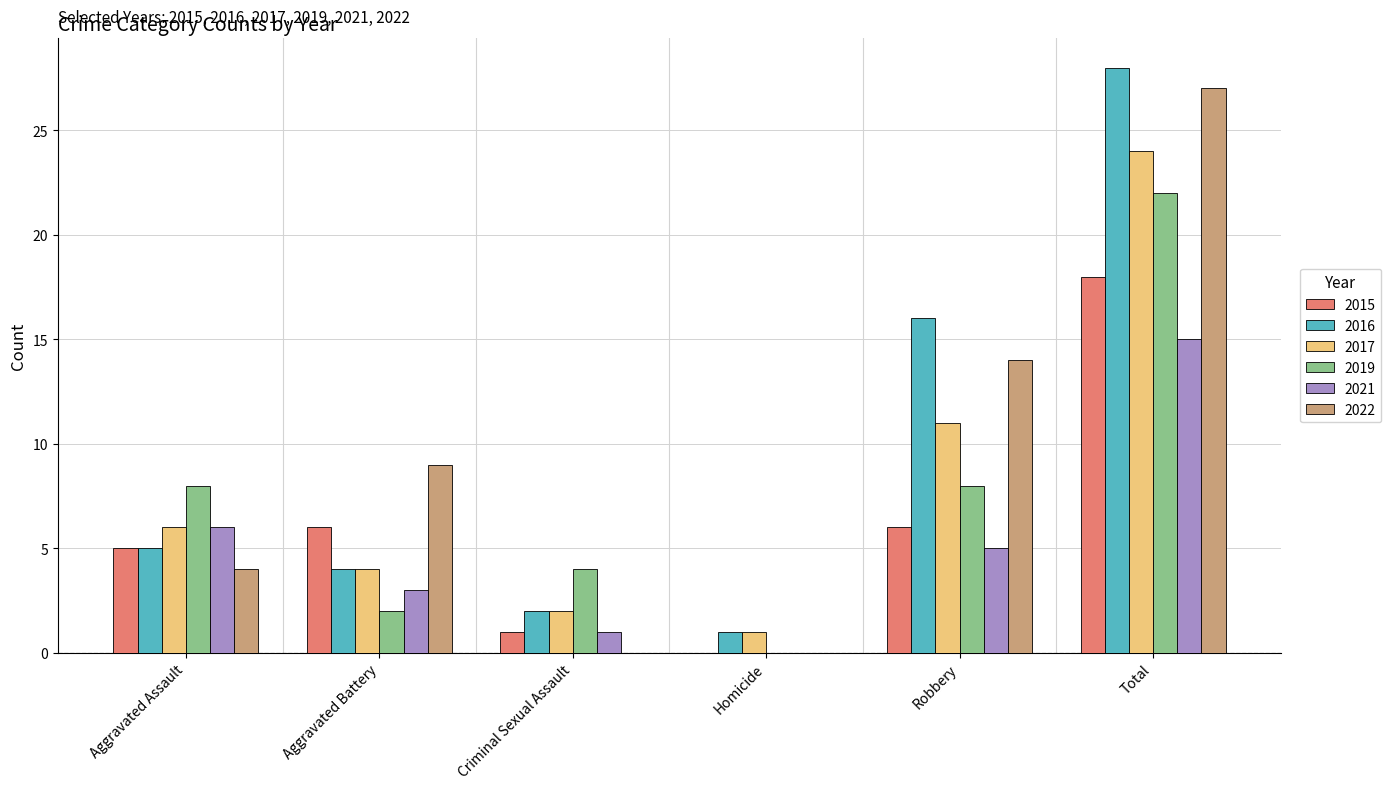

What is the highest value of the 2022 series?

27